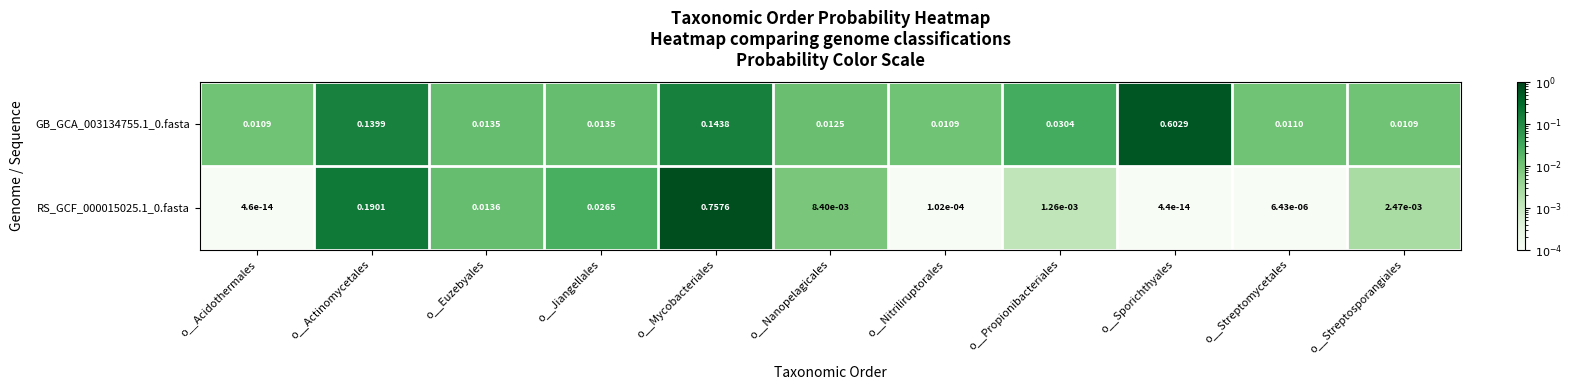

Which series has the largest total across all categories?

GB_GCA_003134755.1_0.fasta